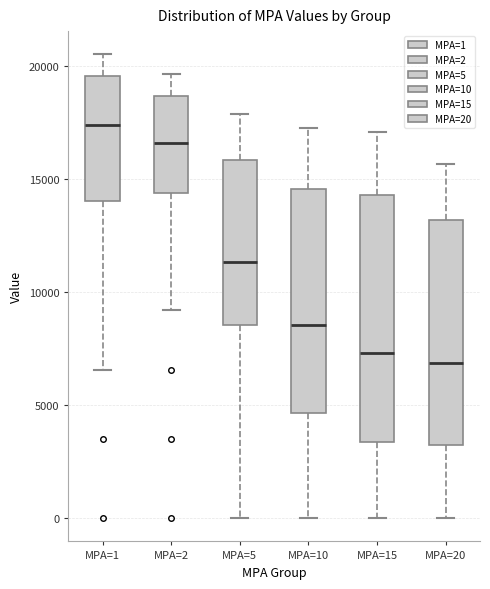

Comparing the boxes themselves (not the whiskers), which one is the tallest?

MPA=15